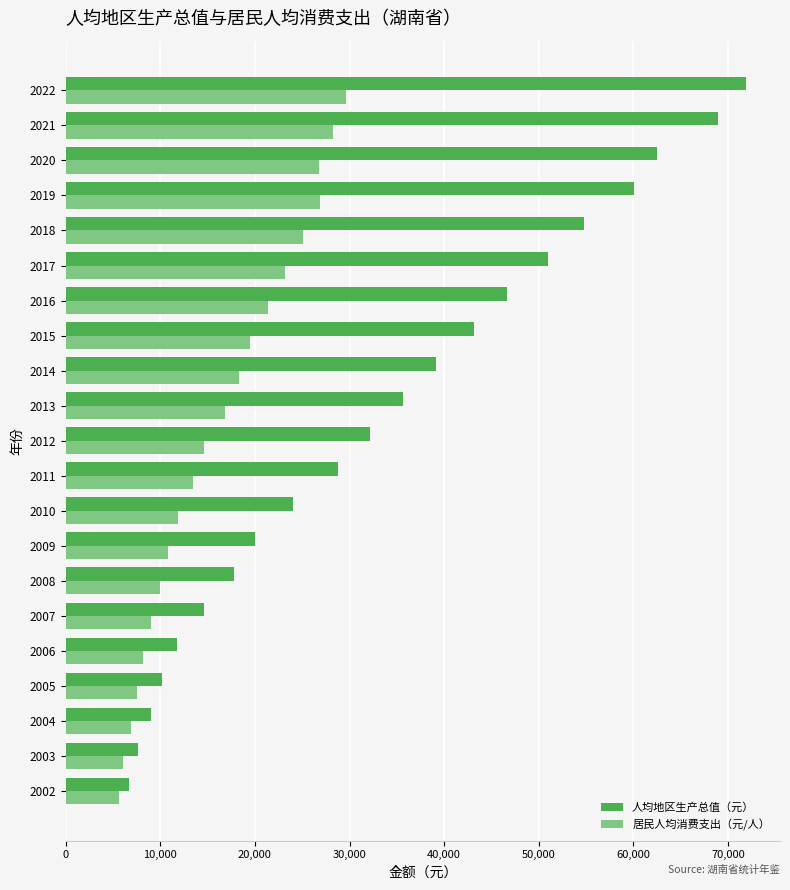

Which series changed the most between 2014 and 2020?

人均地区生产总值（元）